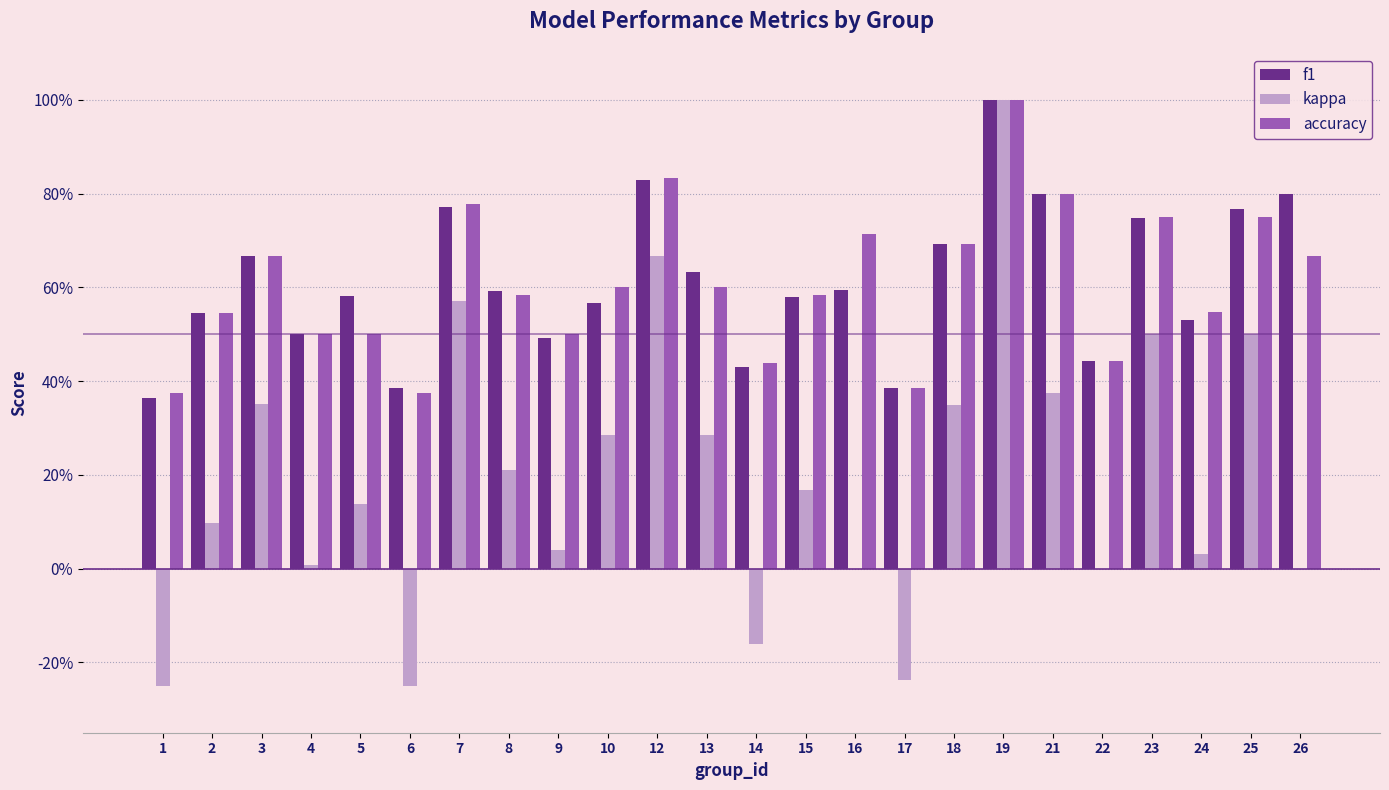

What are all the series names shown in the legend?

f1, kappa, accuracy